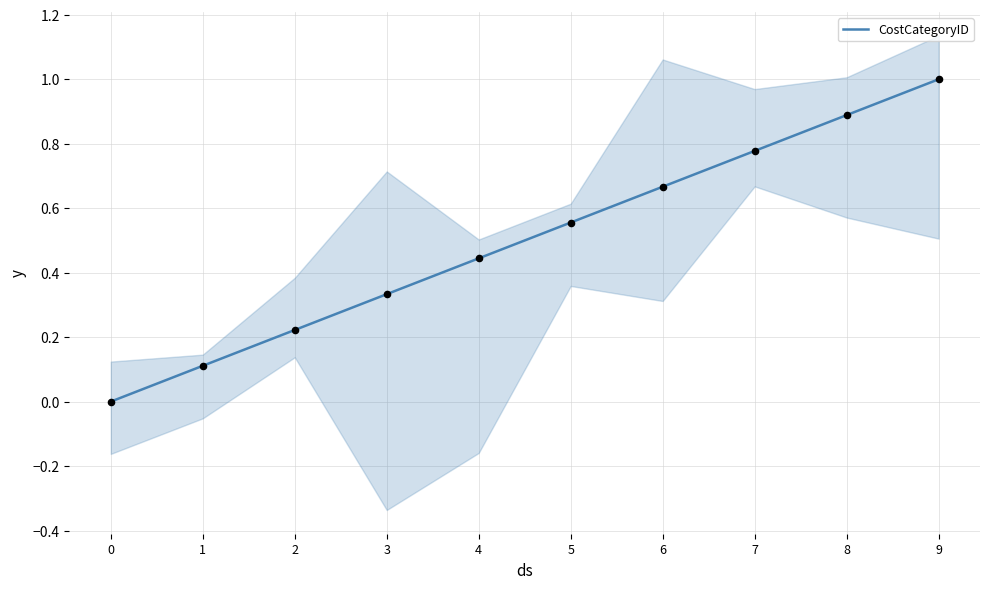

What is the change in value from 5 to 9?

+0.4